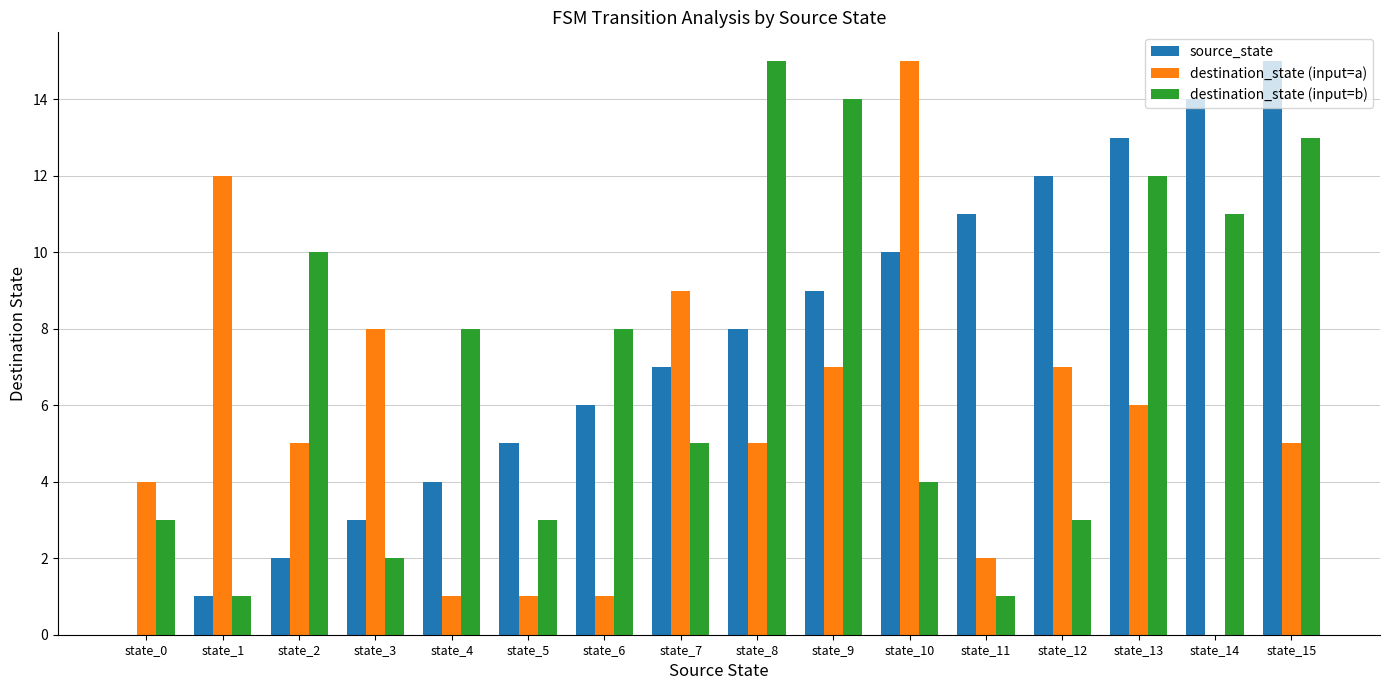

Which series has the largest total across all categories?

source_state